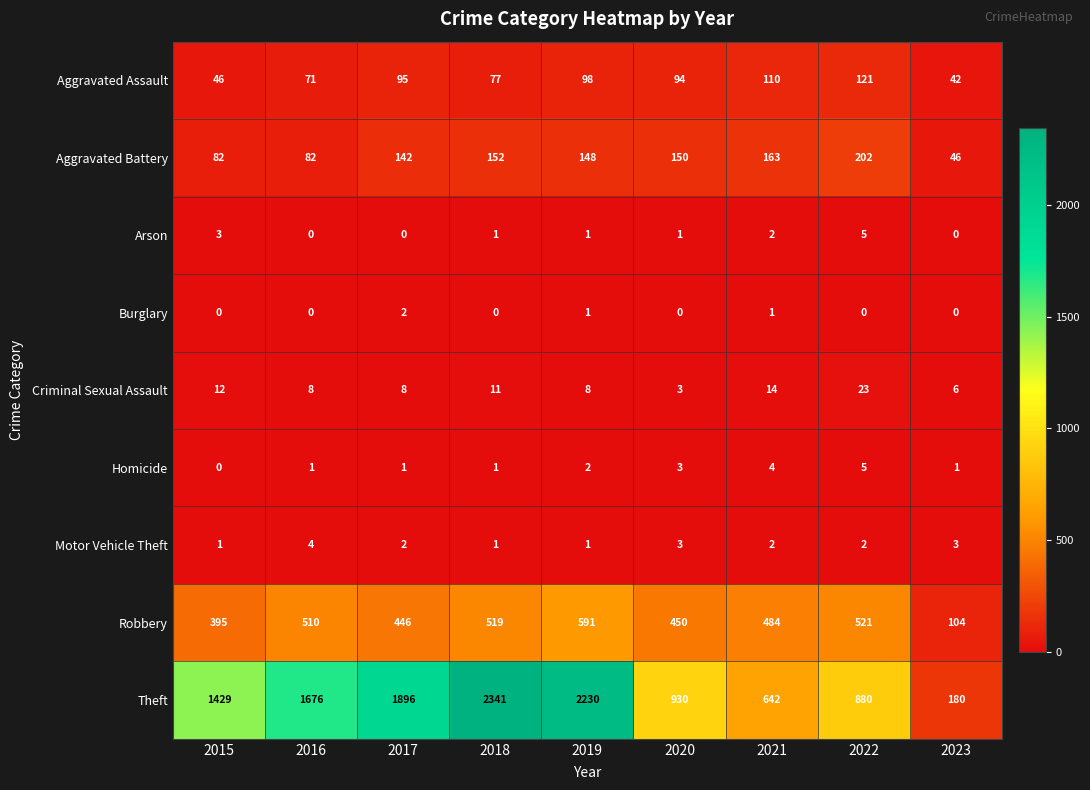

What is the difference between the second highest and minimum values in the Criminal Sexual Assault series?

11